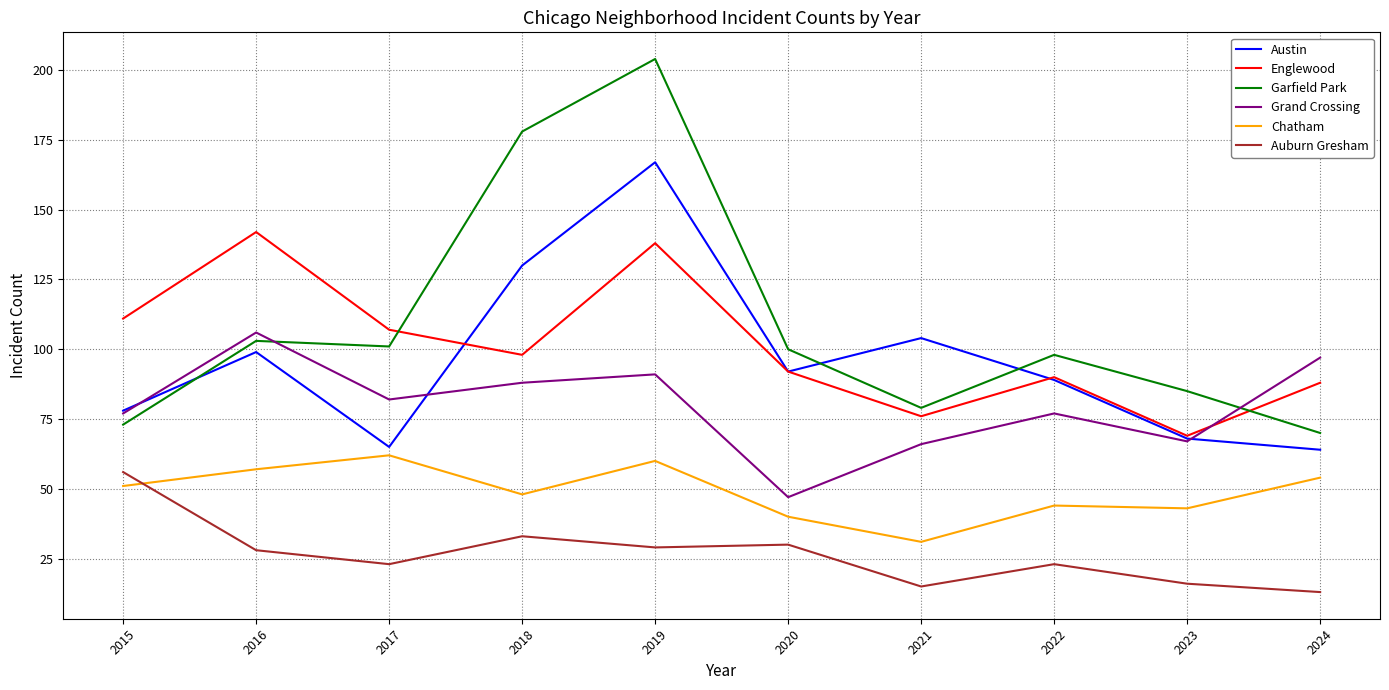

List the series in order of their peak value, lowest first.

Auburn Gresham, Chatham, Grand Crossing, Englewood, Austin, Garfield Park